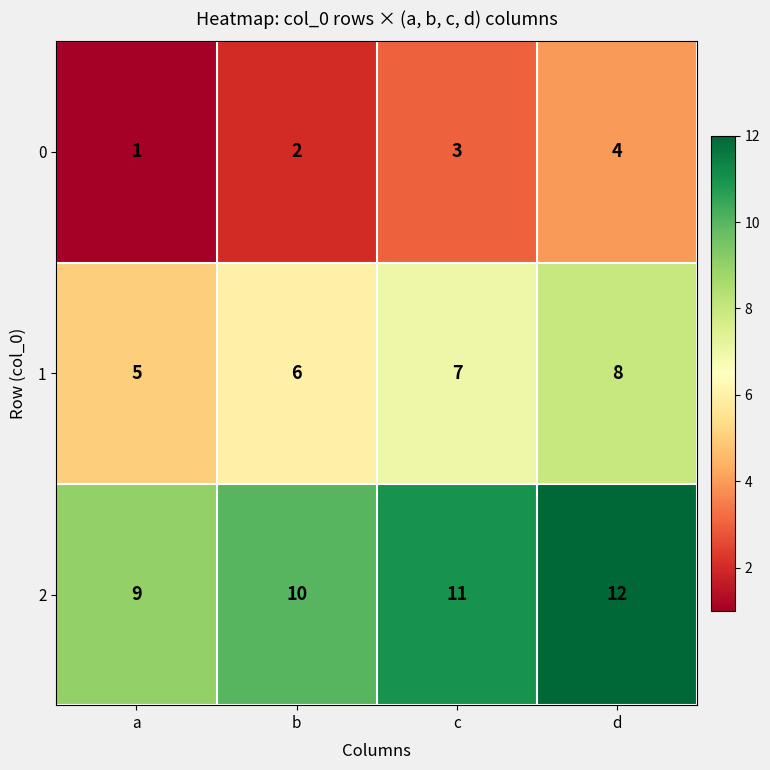

The value of 1 at a is 5. True or false?

True